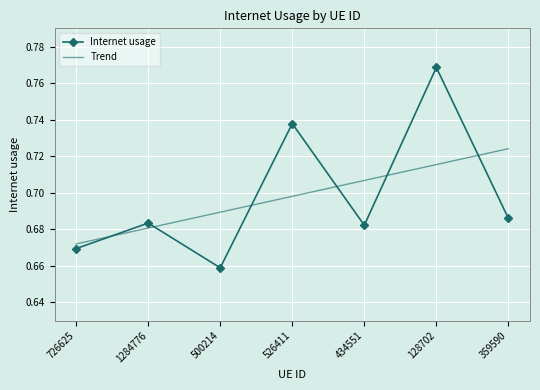

List the series in order of their peak value, lowest first.

Trend, Internet usage